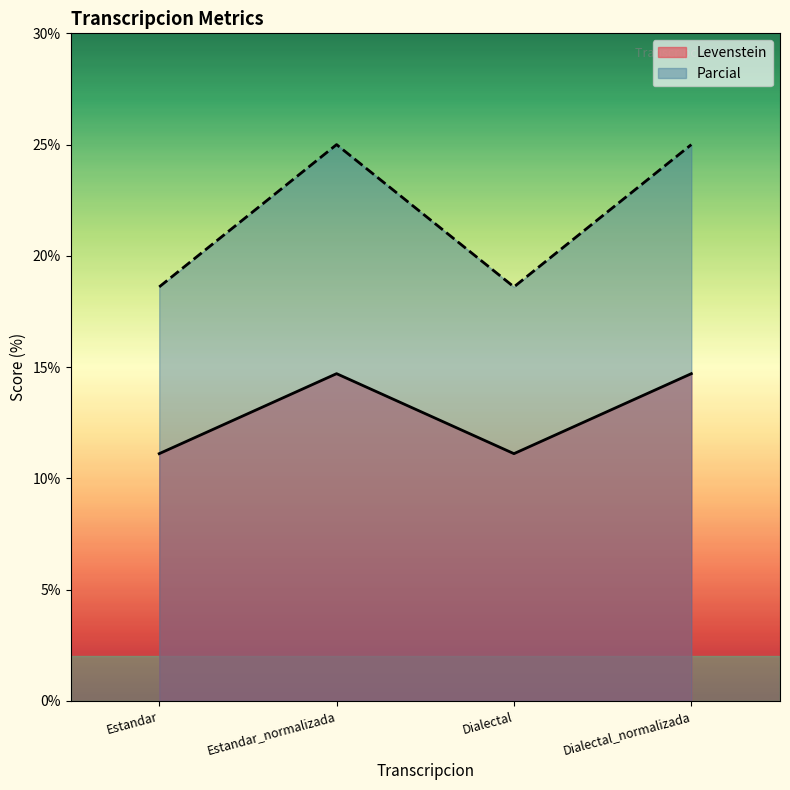

What is the difference between the second highest and second lowest values in the Parcial series?

6.4